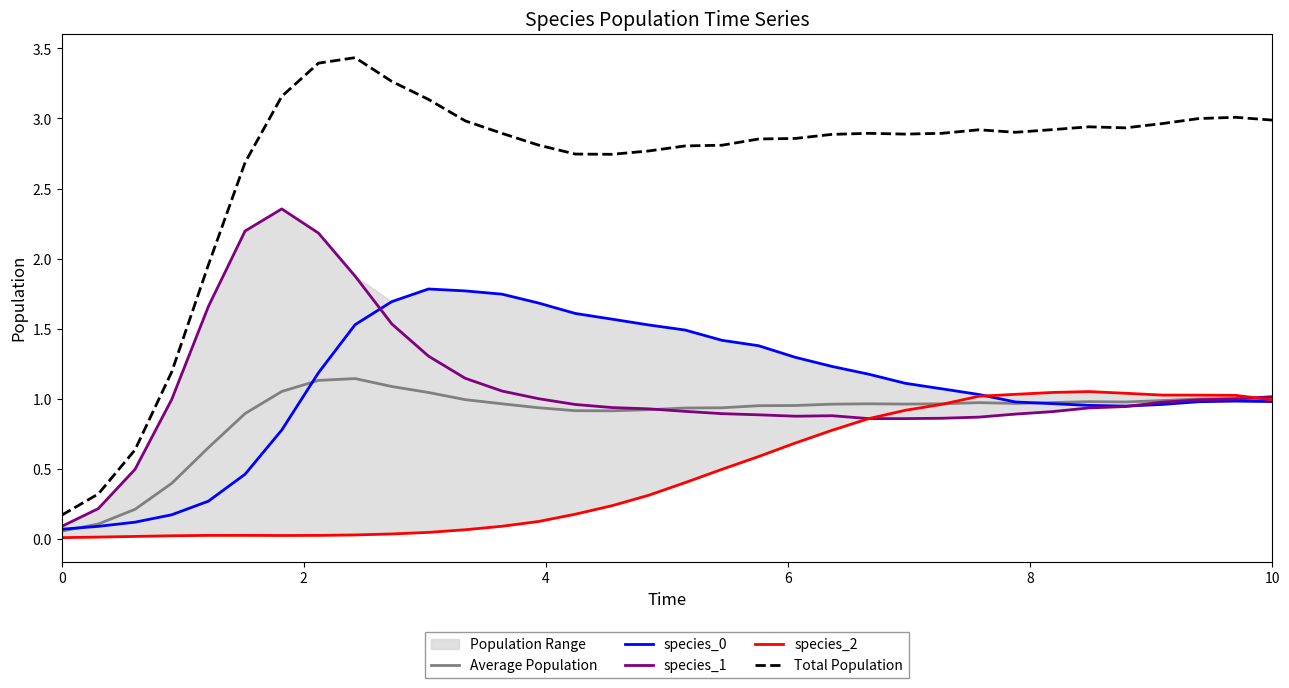

True or false: Total Population and species_0 intersect in this chart.

False